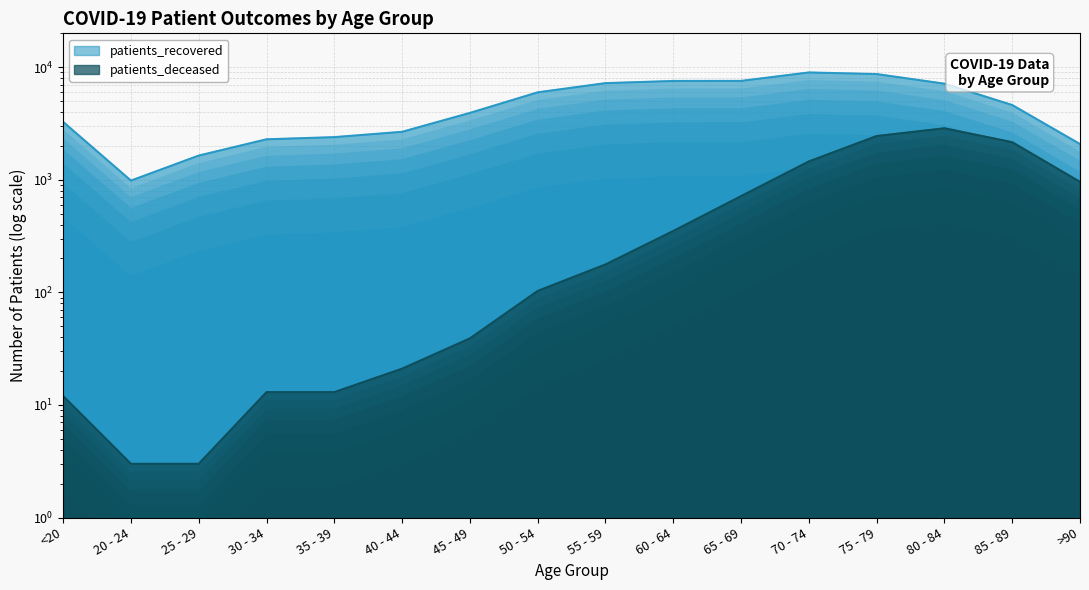

What is the sum of all patients_recovered values?

77014